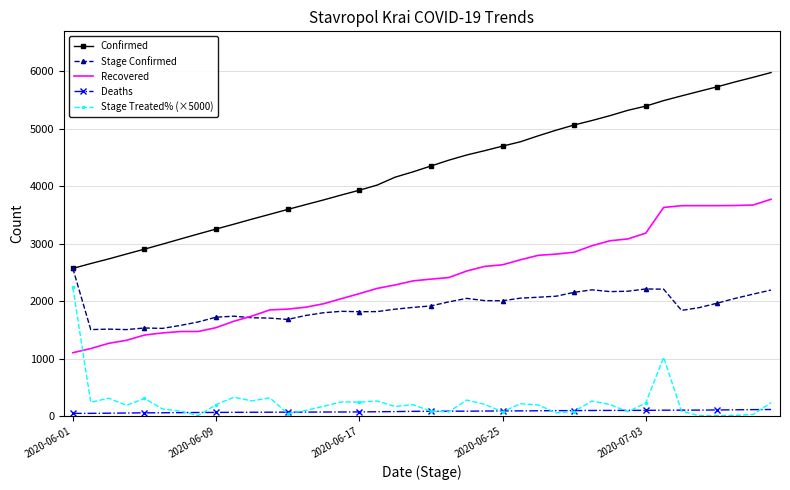

Which series has the largest total across all categories?

Confirmed